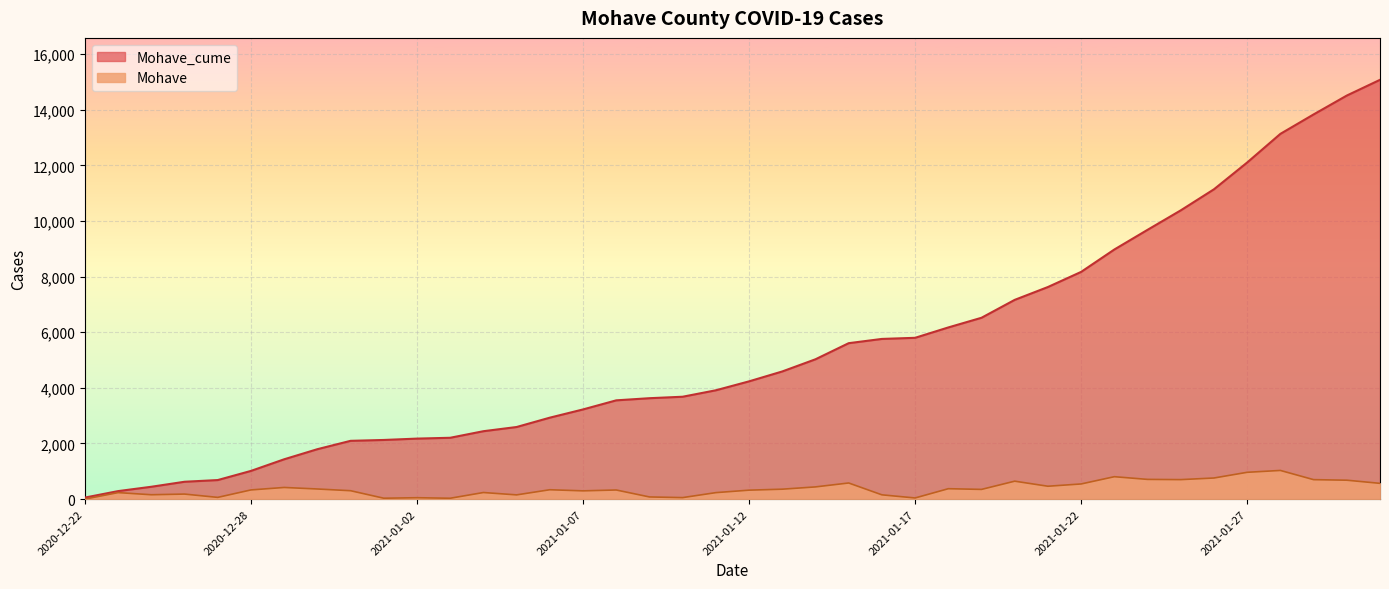

What is the value of the Mohave point at the 27th from the left?

373